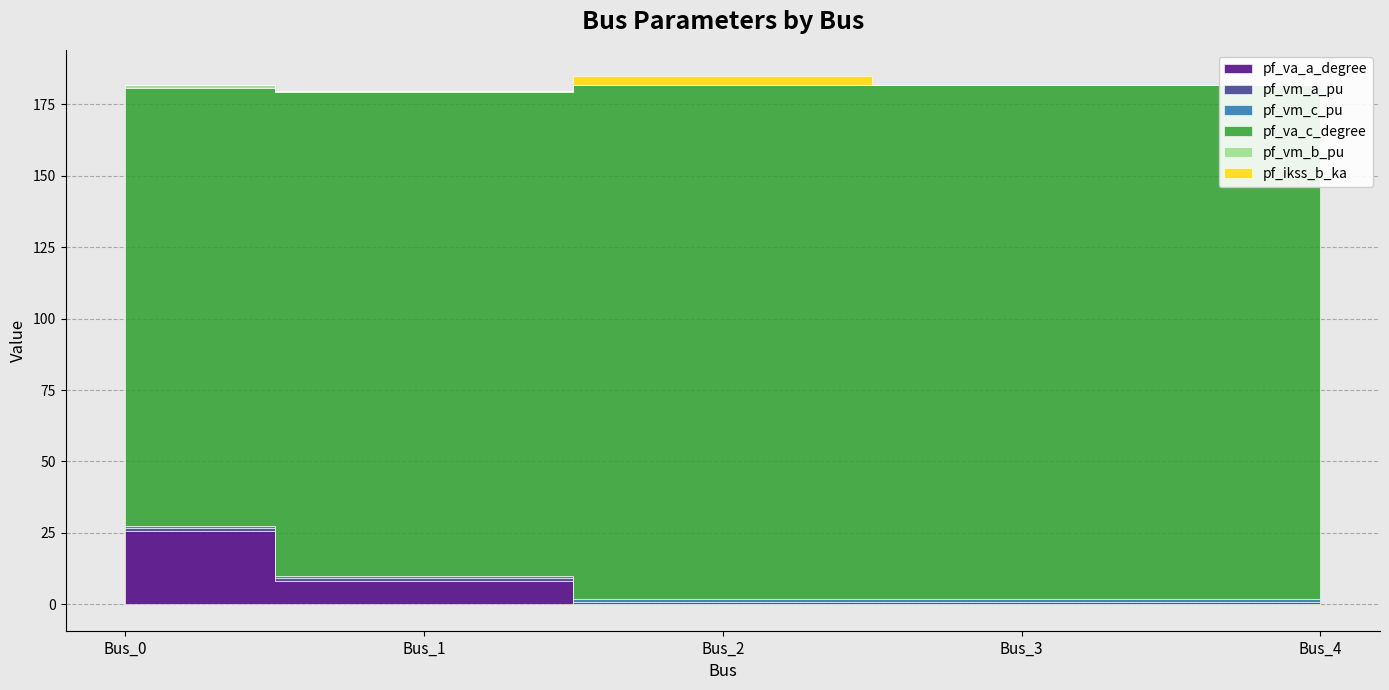

How many interior local peaks does the pf_vm_a_pu series have?

1